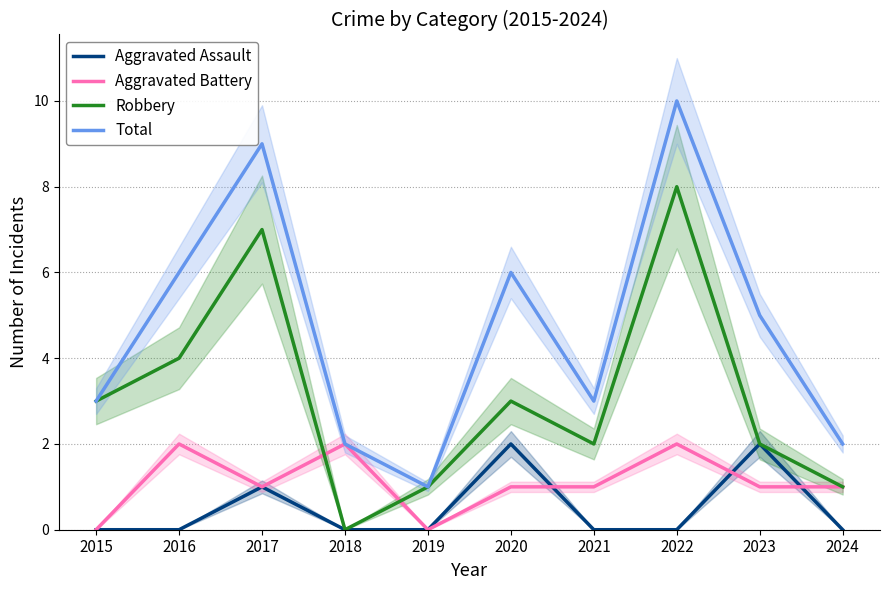

True or false: Total and Robbery intersect in this chart.

False